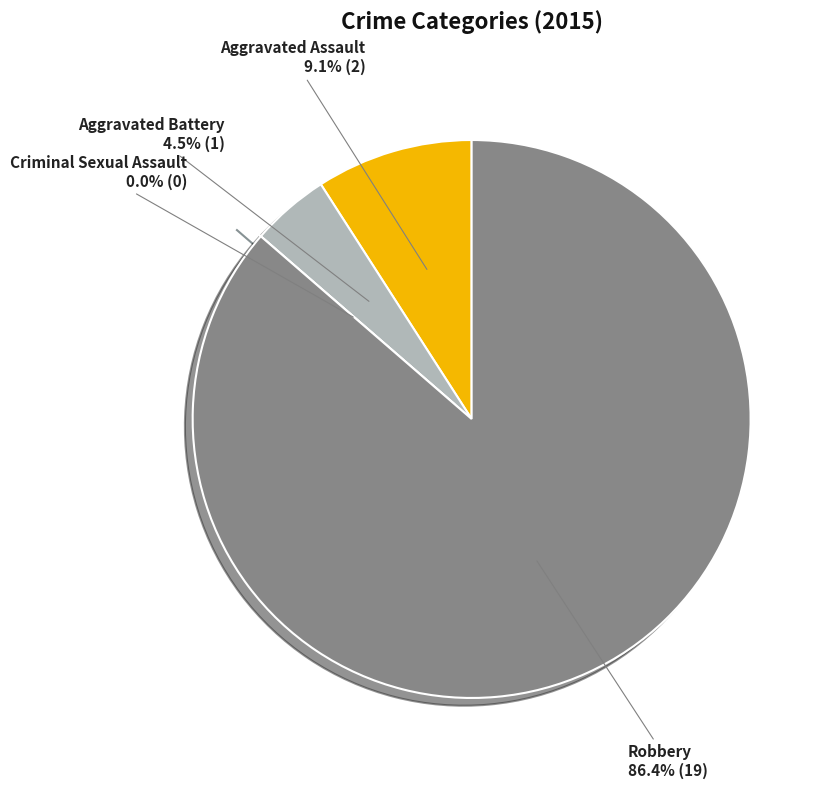

True or false: Aggravated Battery accounts for 11% of the total.

False